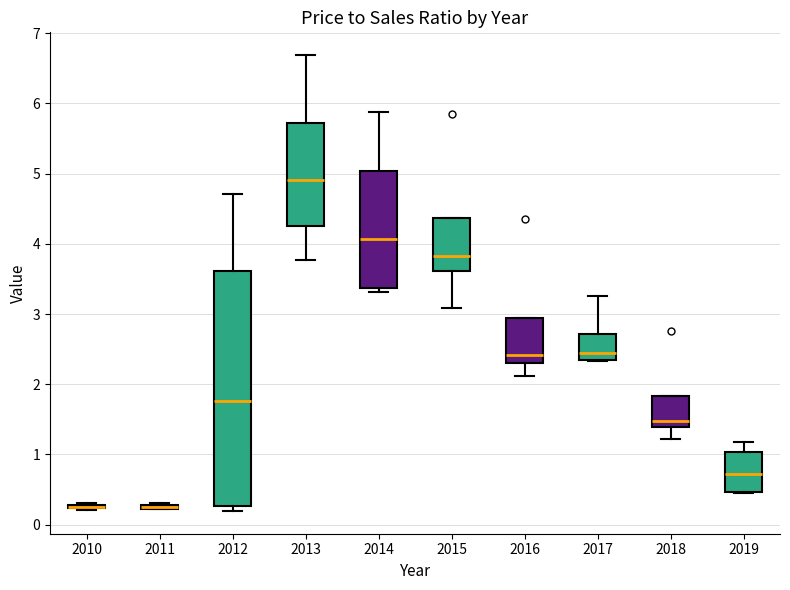

Which box is the tallest, from its lower edge to its upper edge?

2012